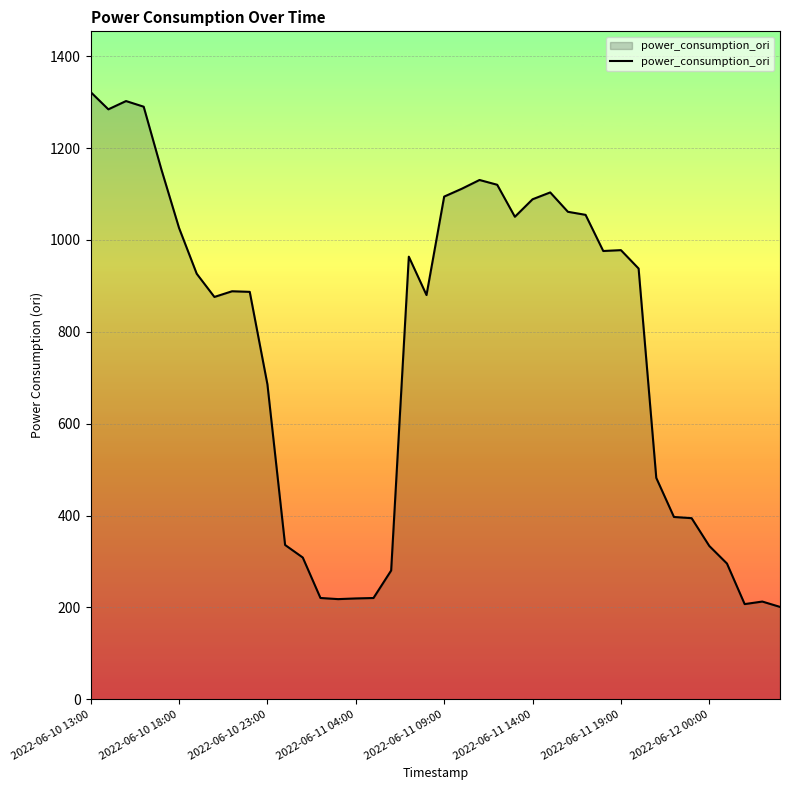

What is the smallest value displayed?

201.2